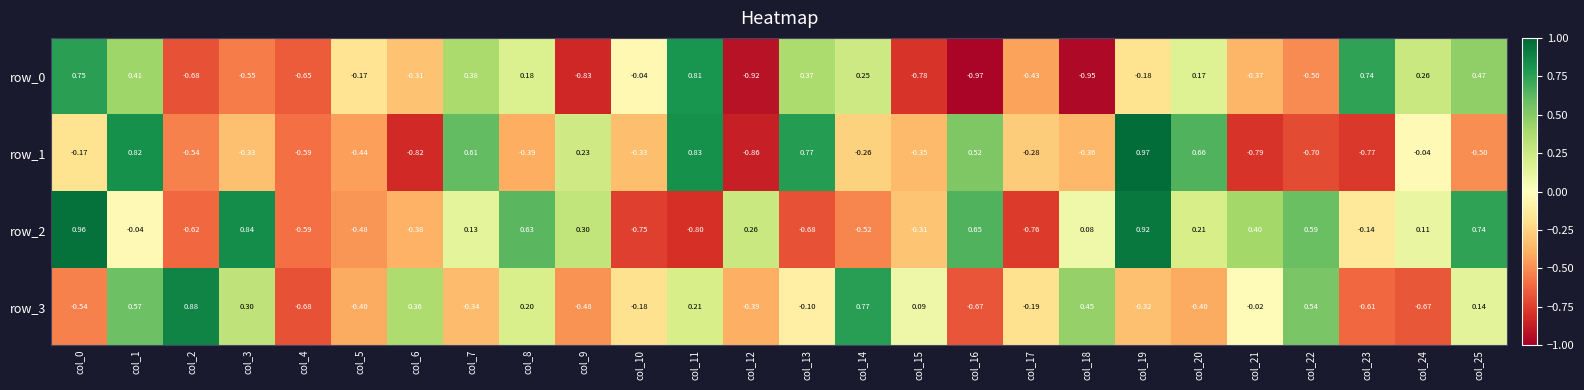

Which series has the largest range (max minus min)?

row_1